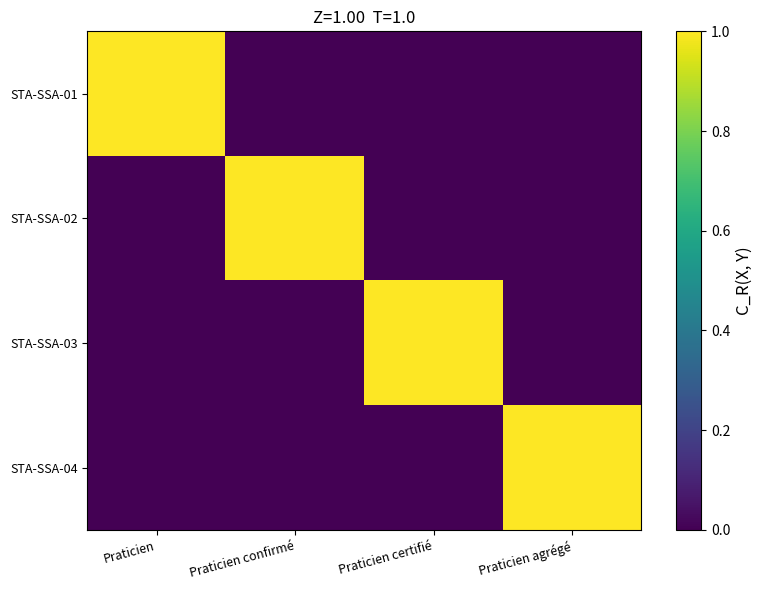

Count the number of data series in this chart.

4